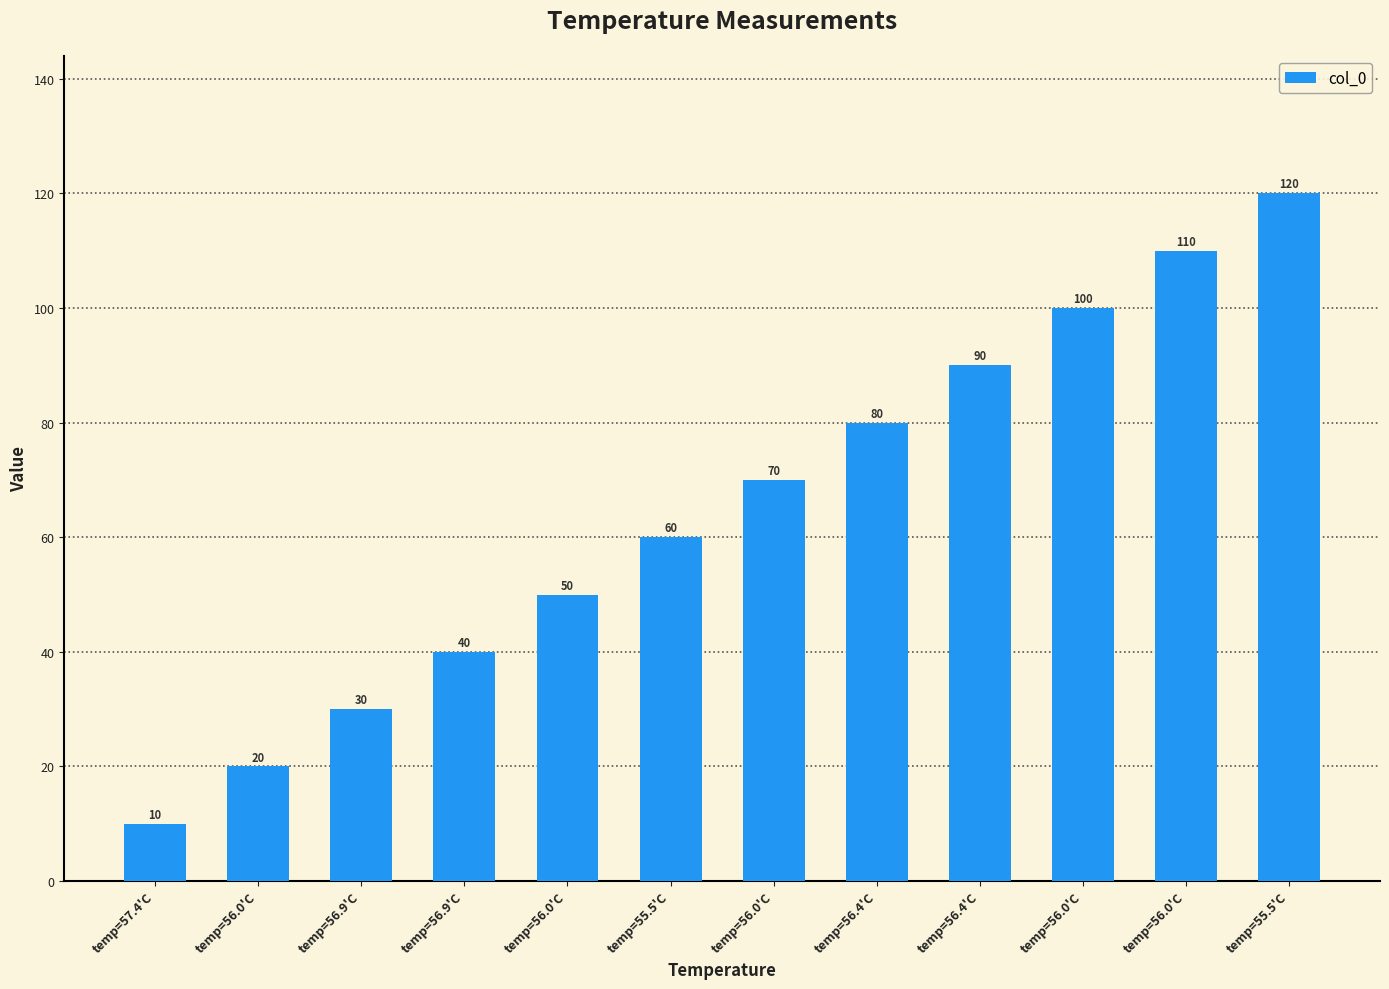

What is the change in value from temp=56.9'C to temp=56.0'C?

+20